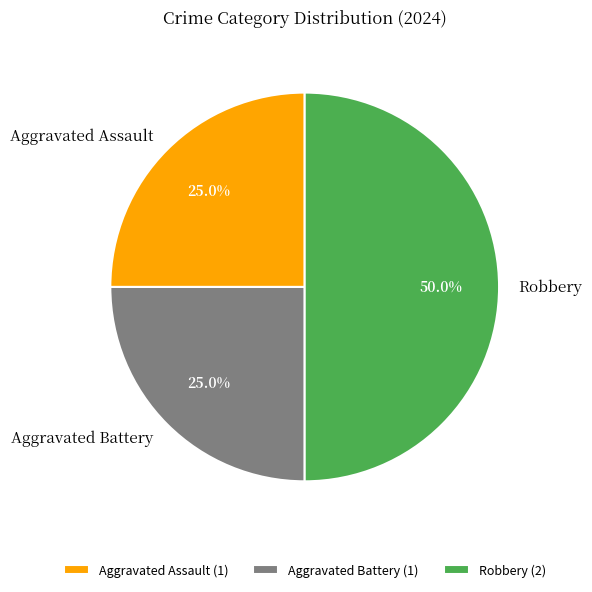

Between Aggravated Assault and Robbery, which is larger?

Robbery